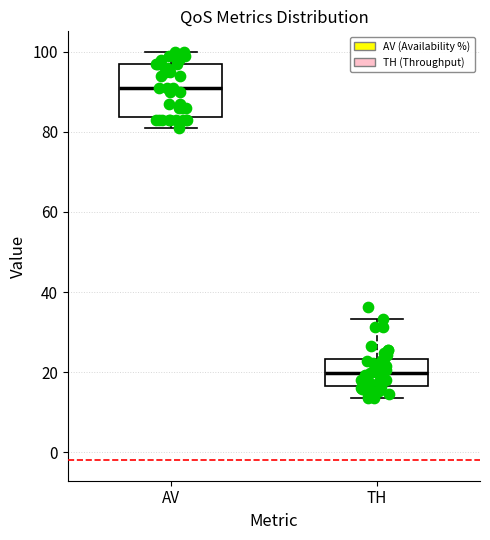

Comparing the boxes themselves (not the whiskers), which one is the tallest?

AV